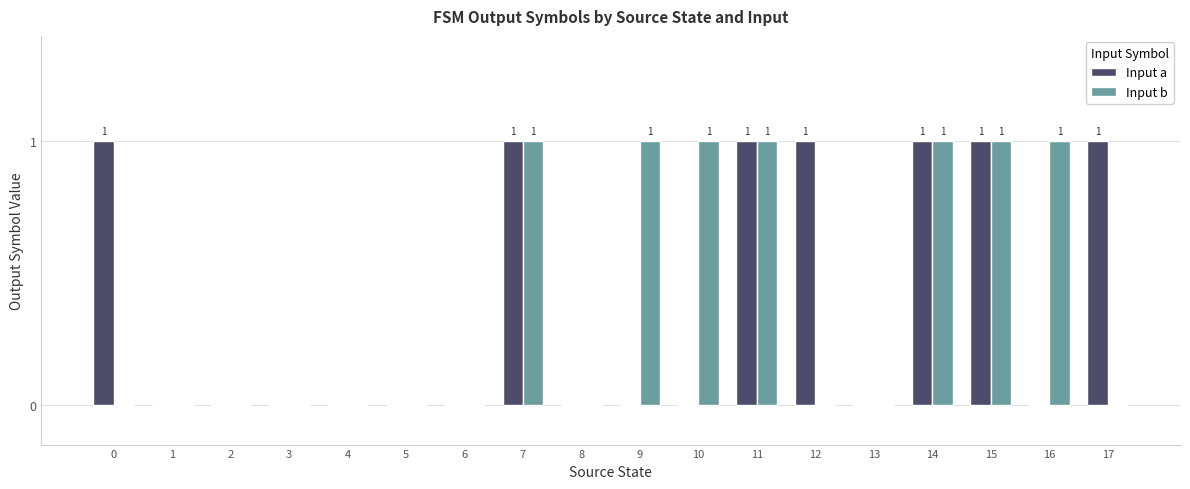

What are all the series names shown in the legend?

Input a, Input b